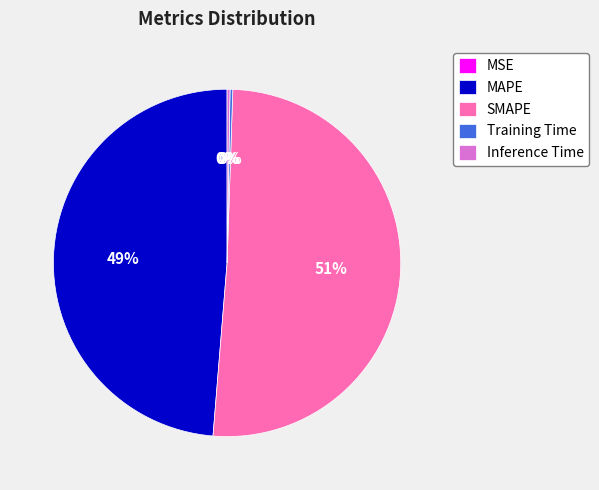

Which category accounts for the majority?

SMAPE